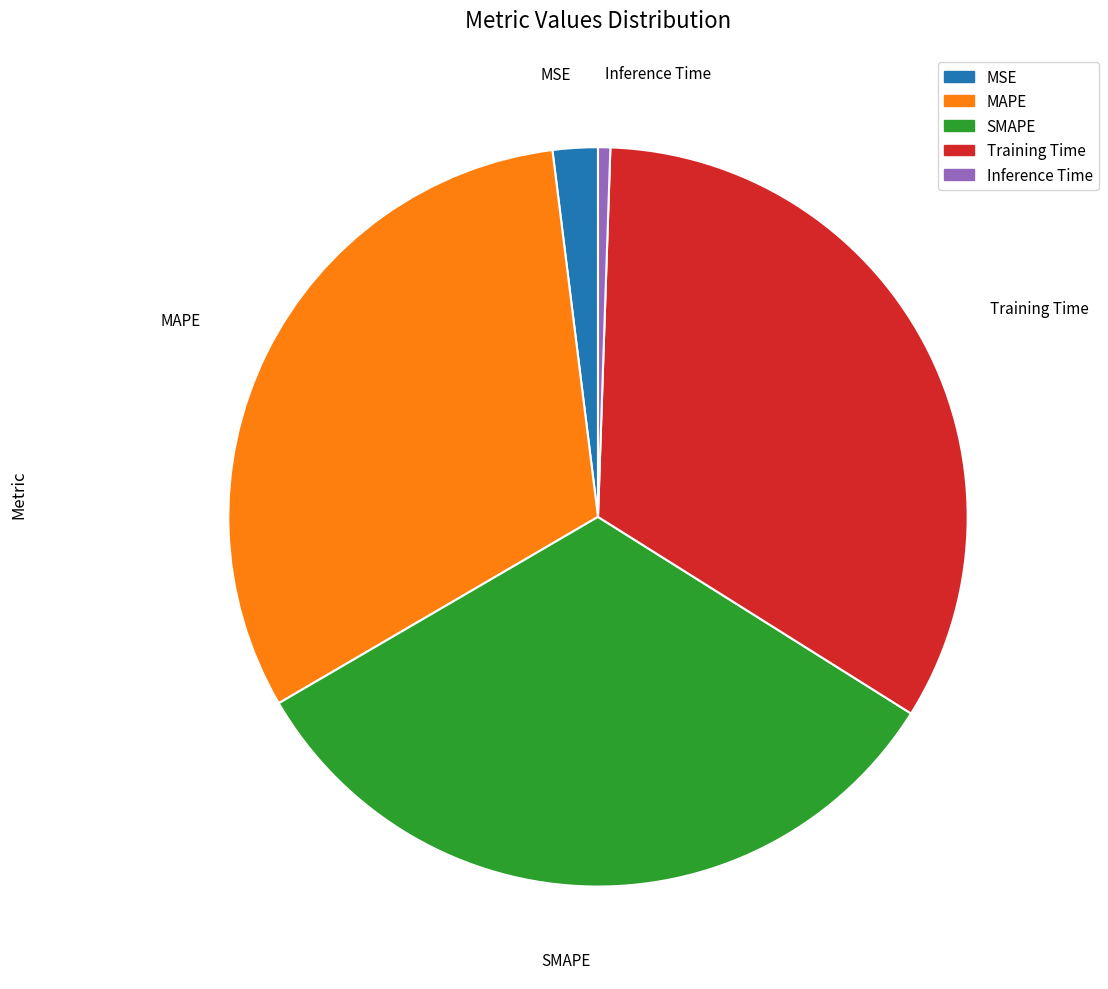

Is MAPE the majority of the pie?

No